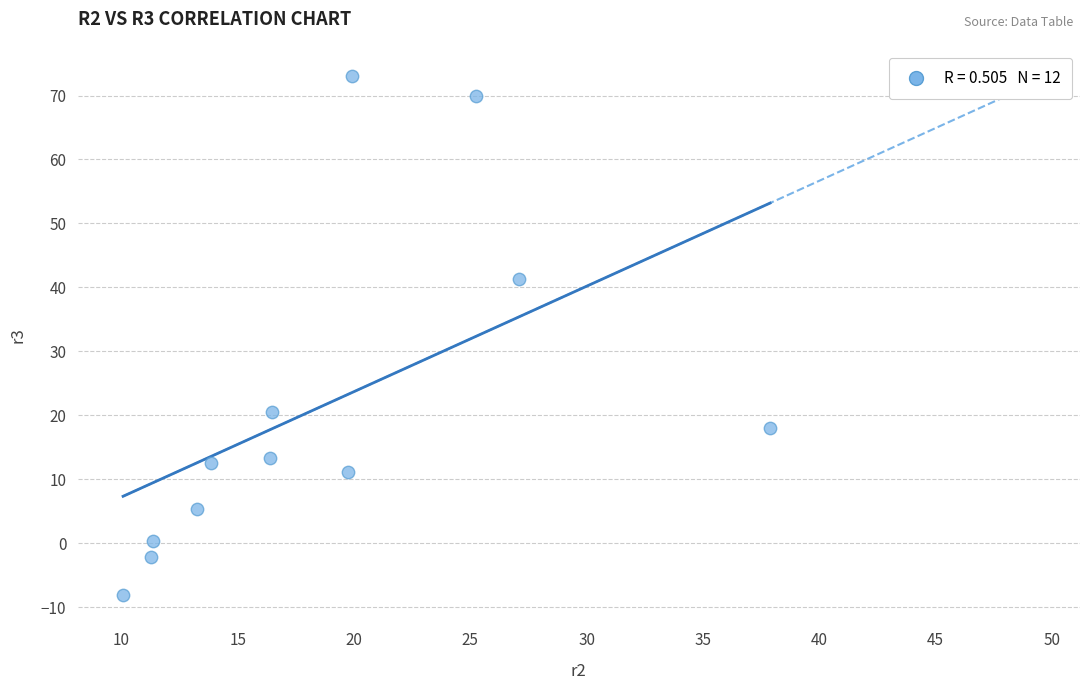

What is the range of X values (max minus min)?

27.8